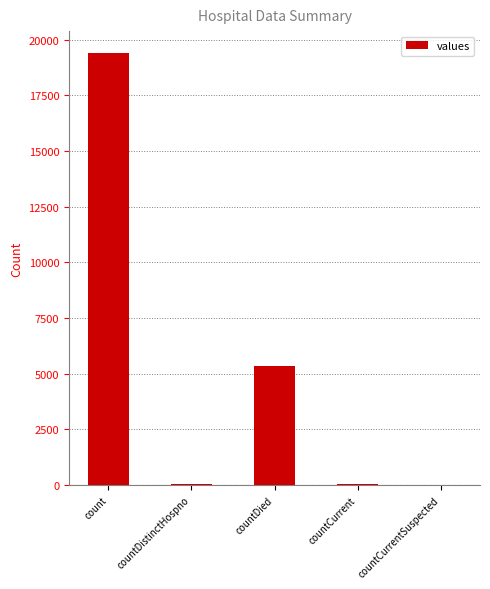

Which label corresponds to the largest value in the chart?

count